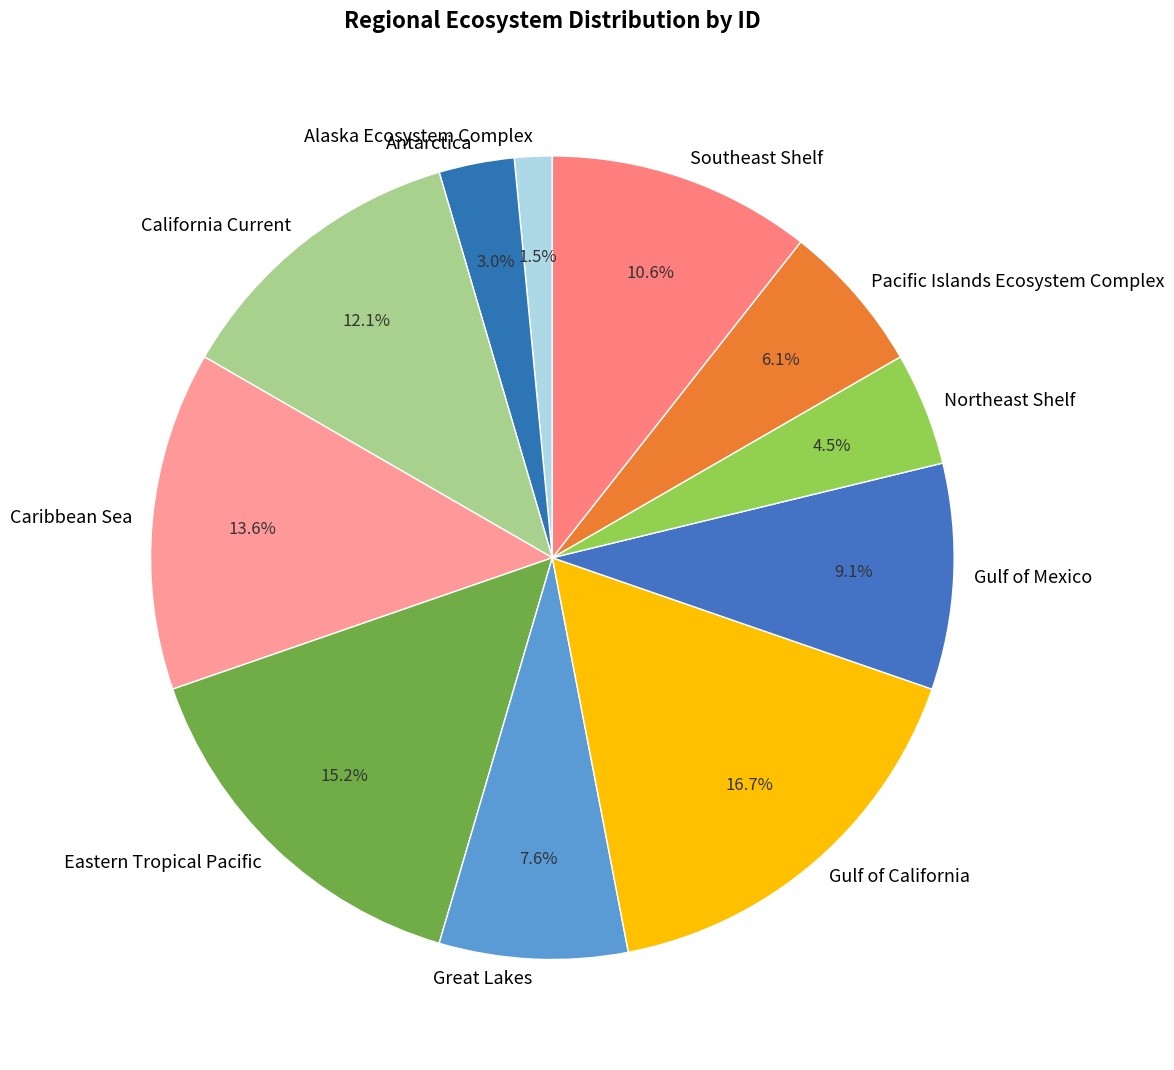

Count the number of slices in the pie.

11